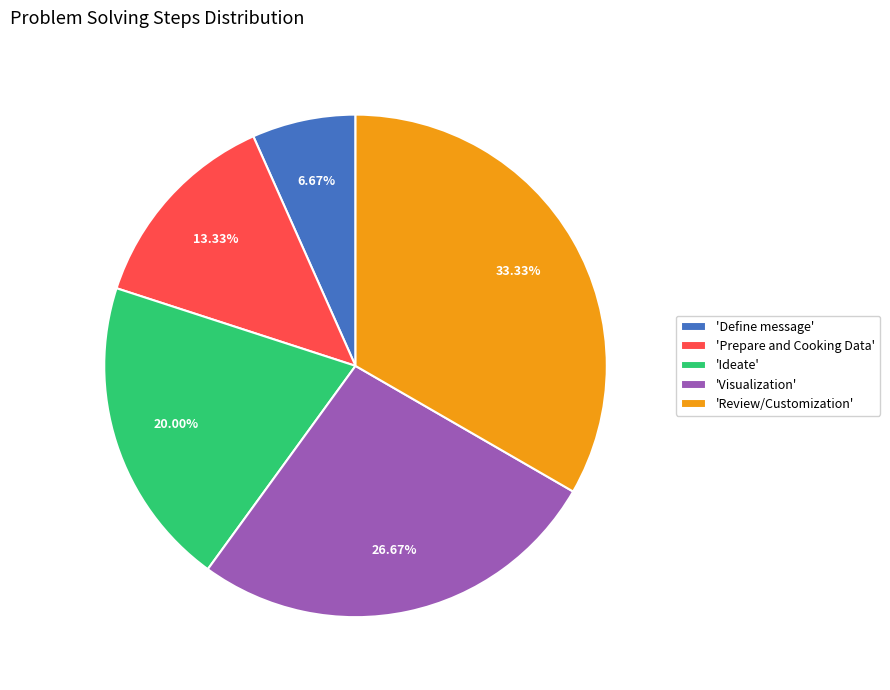

Which category has the biggest portion of the pie?

'Review/Customization'